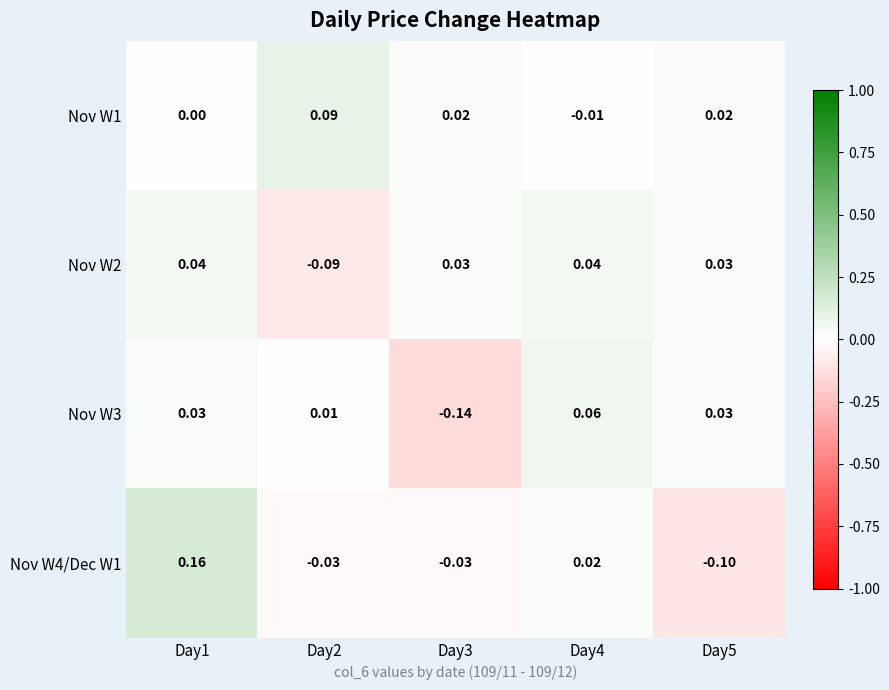

List the series in order of their peak value, lowest first.

Nov W2, Nov W3, Nov W1, Nov W4/Dec W1